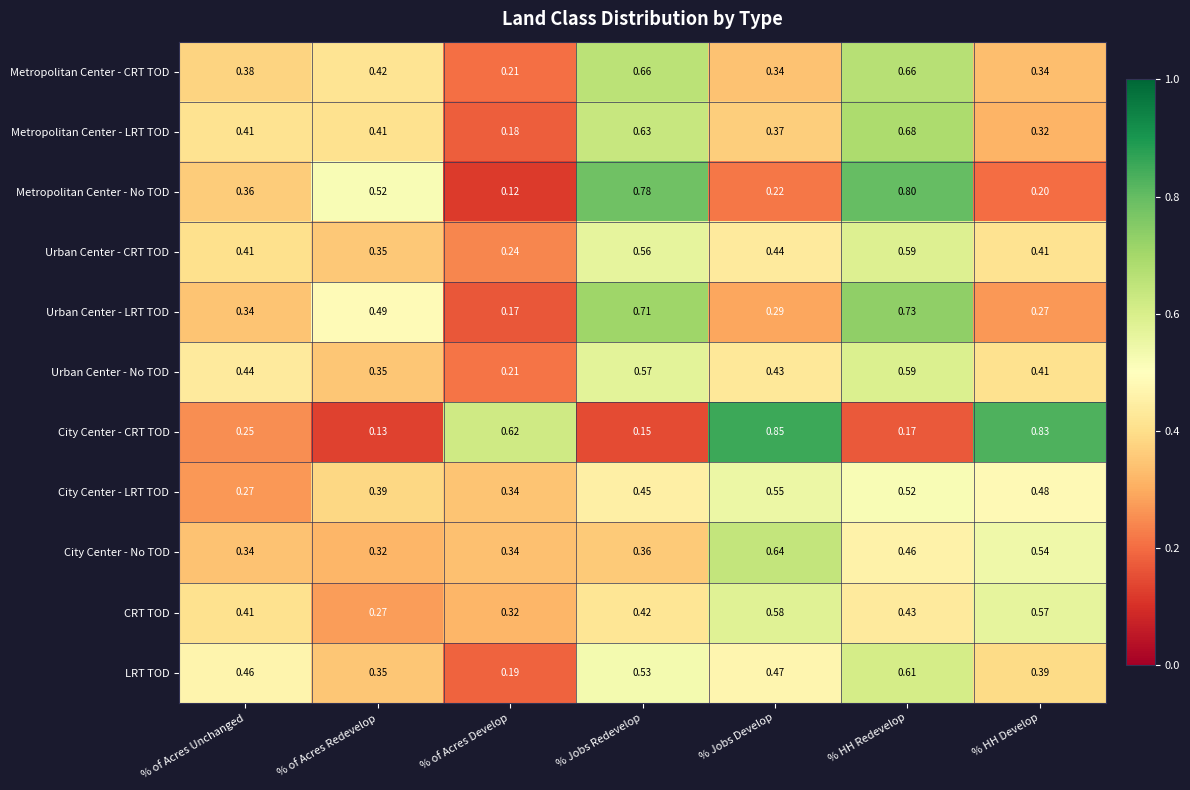

Which category has the highest value in the Metropolitan Center - No TOD series?

% HH Redevelop